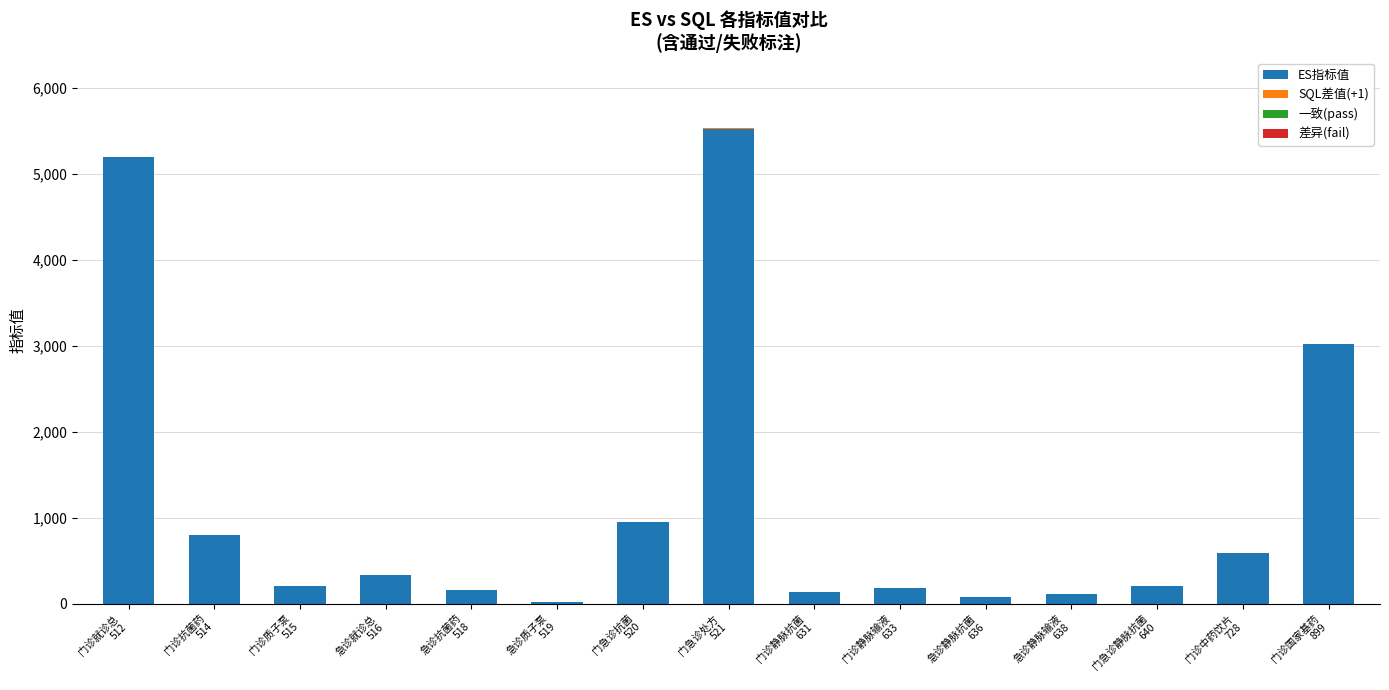

How many categories are shown in the chart?

15